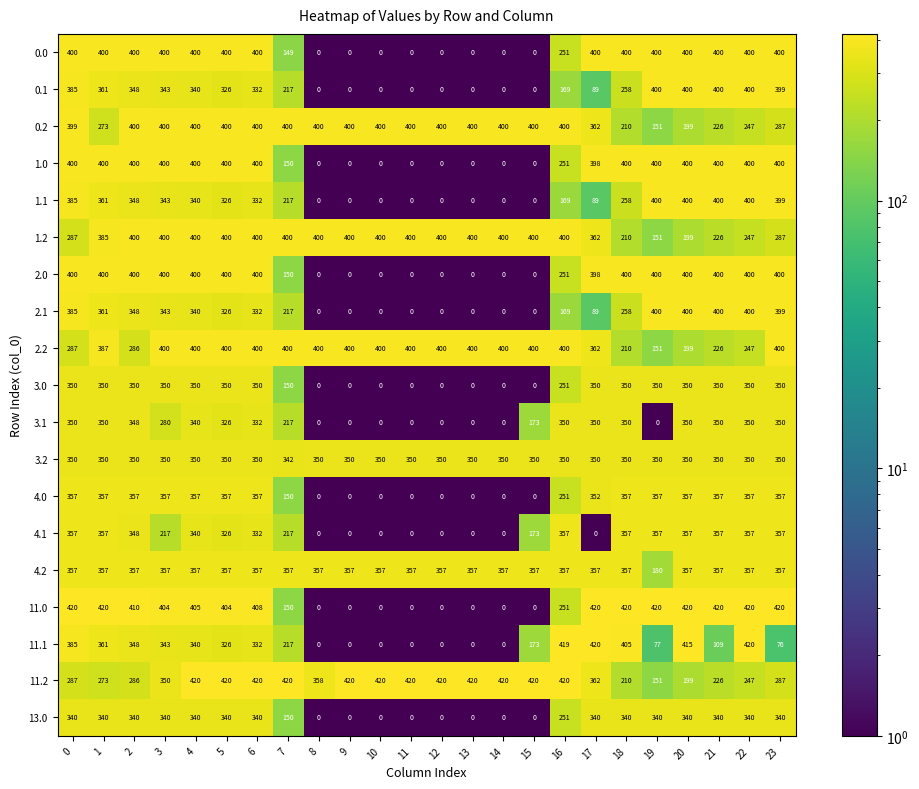

What value does the 0.2 series have at 16, to the nearest 10?

400